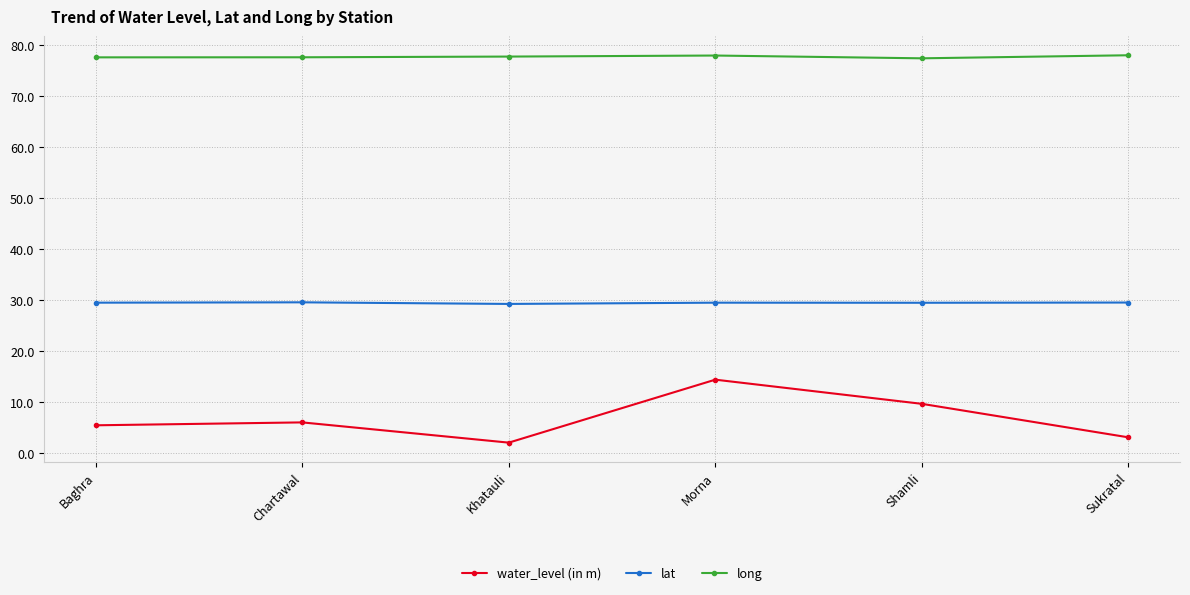

True or false: long and water_level (in m) intersect in this chart.

False